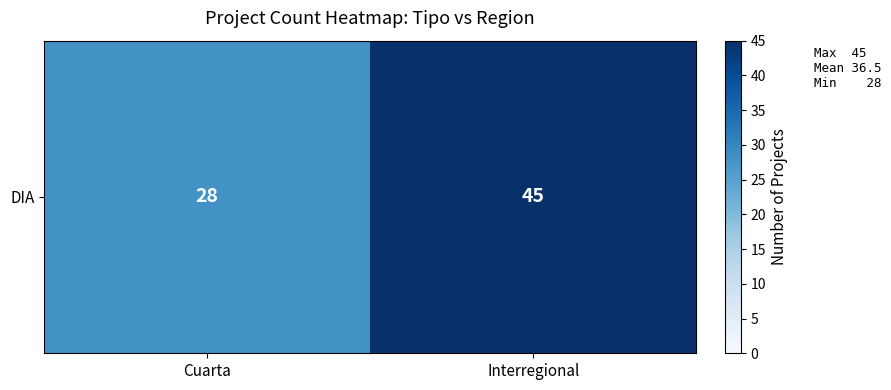

What is the difference between the maximum and minimum values?

17